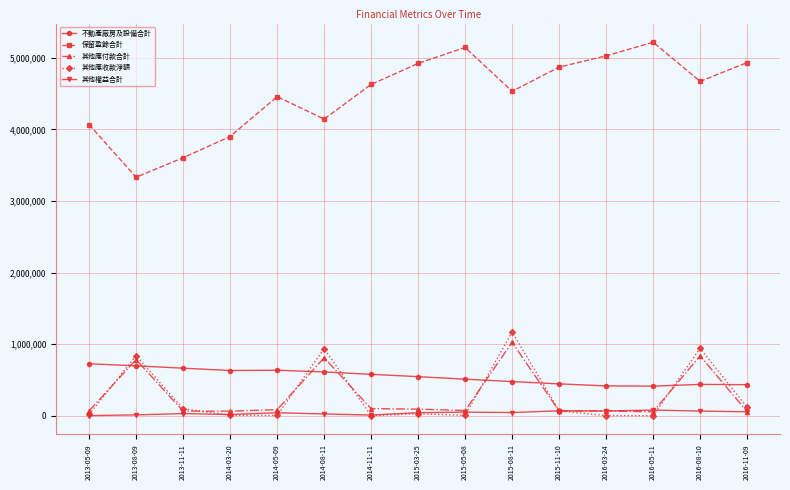

Count the number of data series in this chart.

5